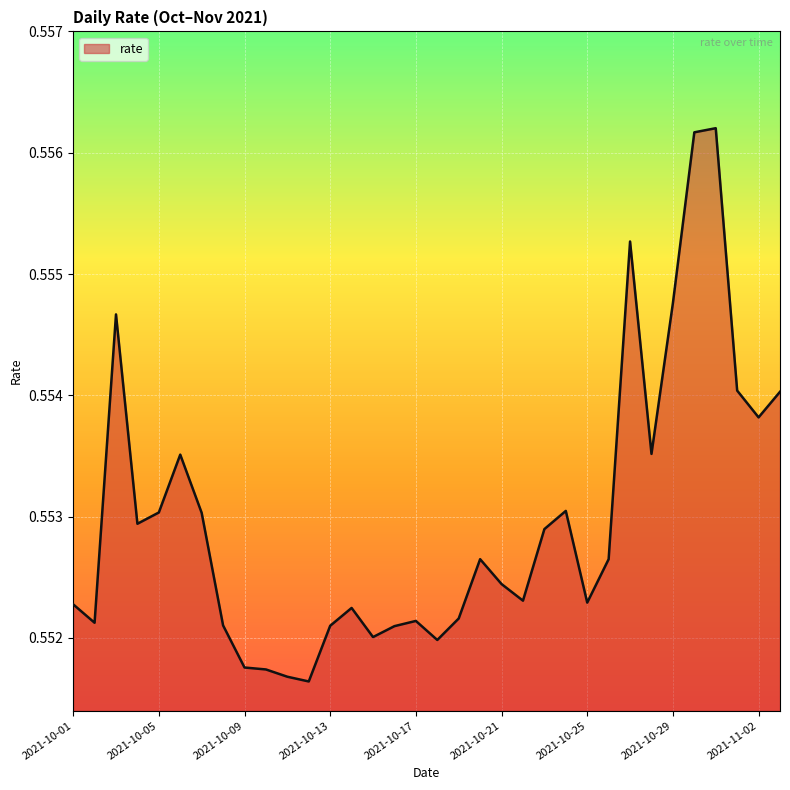

How many lines are shown in the chart?

1